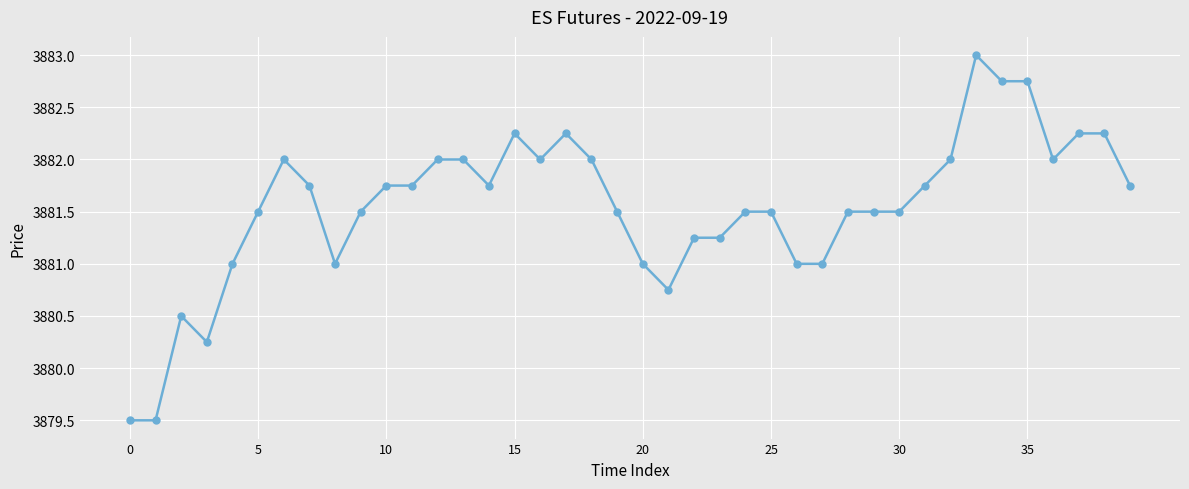

What is the difference between the maximum and minimum values?

3.5